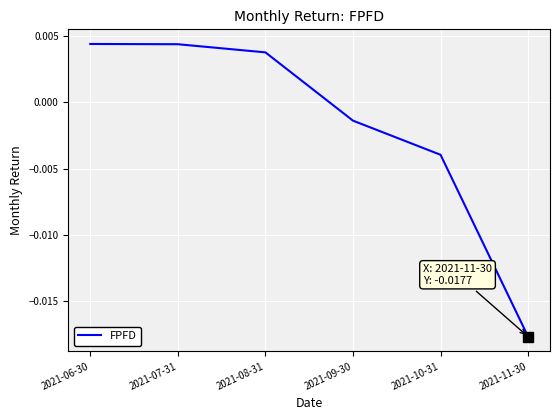

True or false: the data has more than 2 interior local peaks.

False